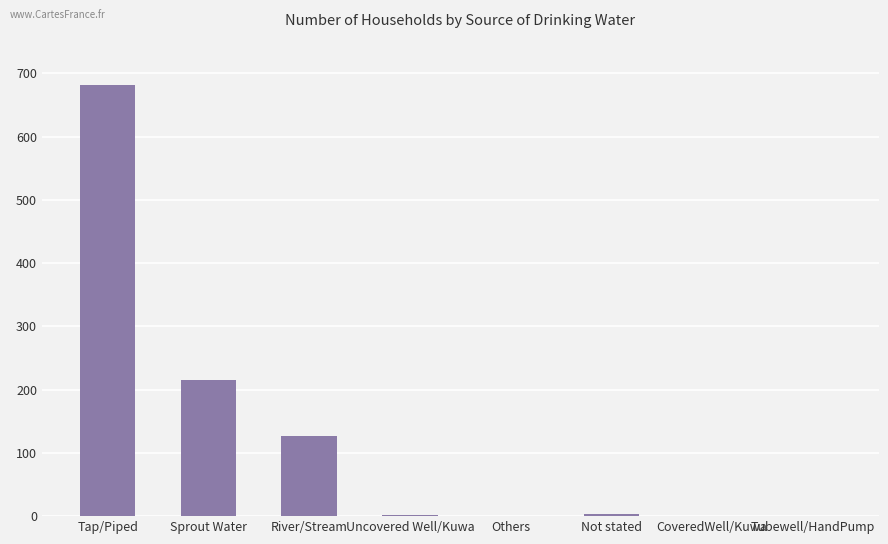

Where is the data nearest to the value 340?

Sprout Water